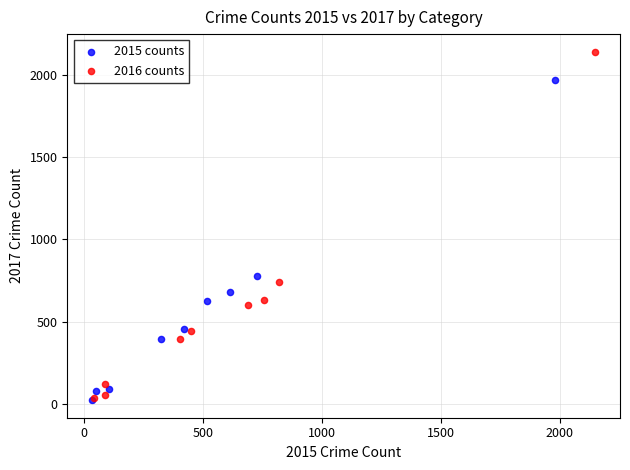

Which series has the largest Y range (max minus min)?

2016 counts